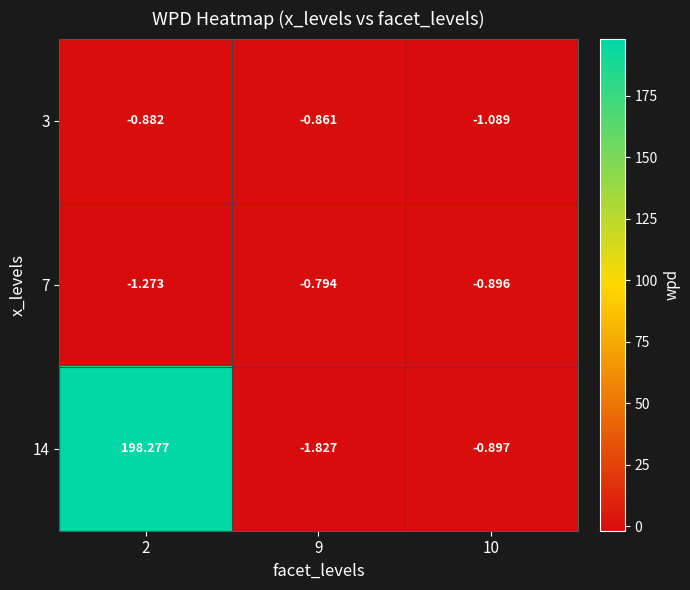

Is the value of 14 at 2 greater than the value of 3 at 10?

Yes